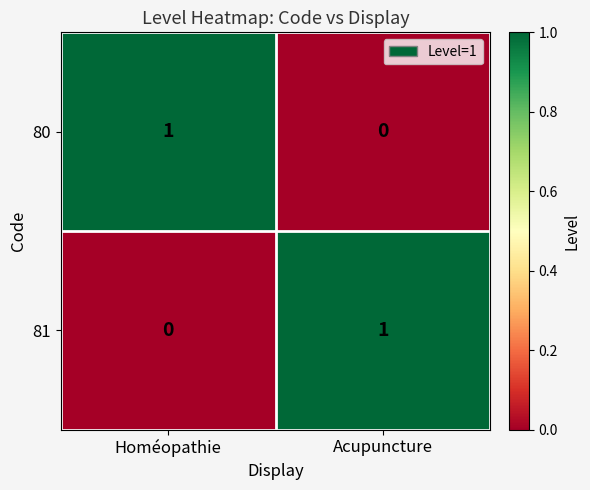

True or false: 81 has a value of 0 at Acupuncture.

False